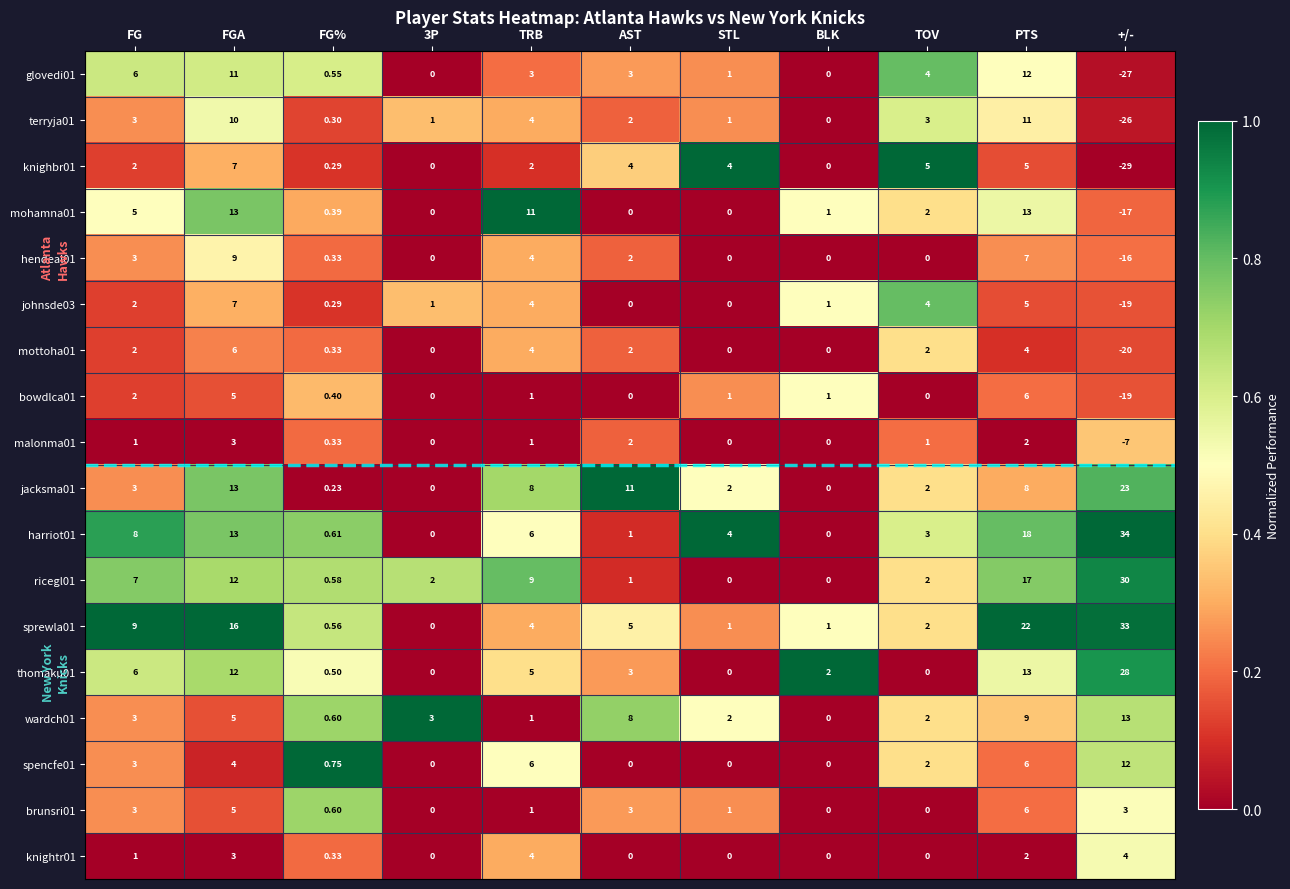

Which category has the lowest value across all series?

+/-